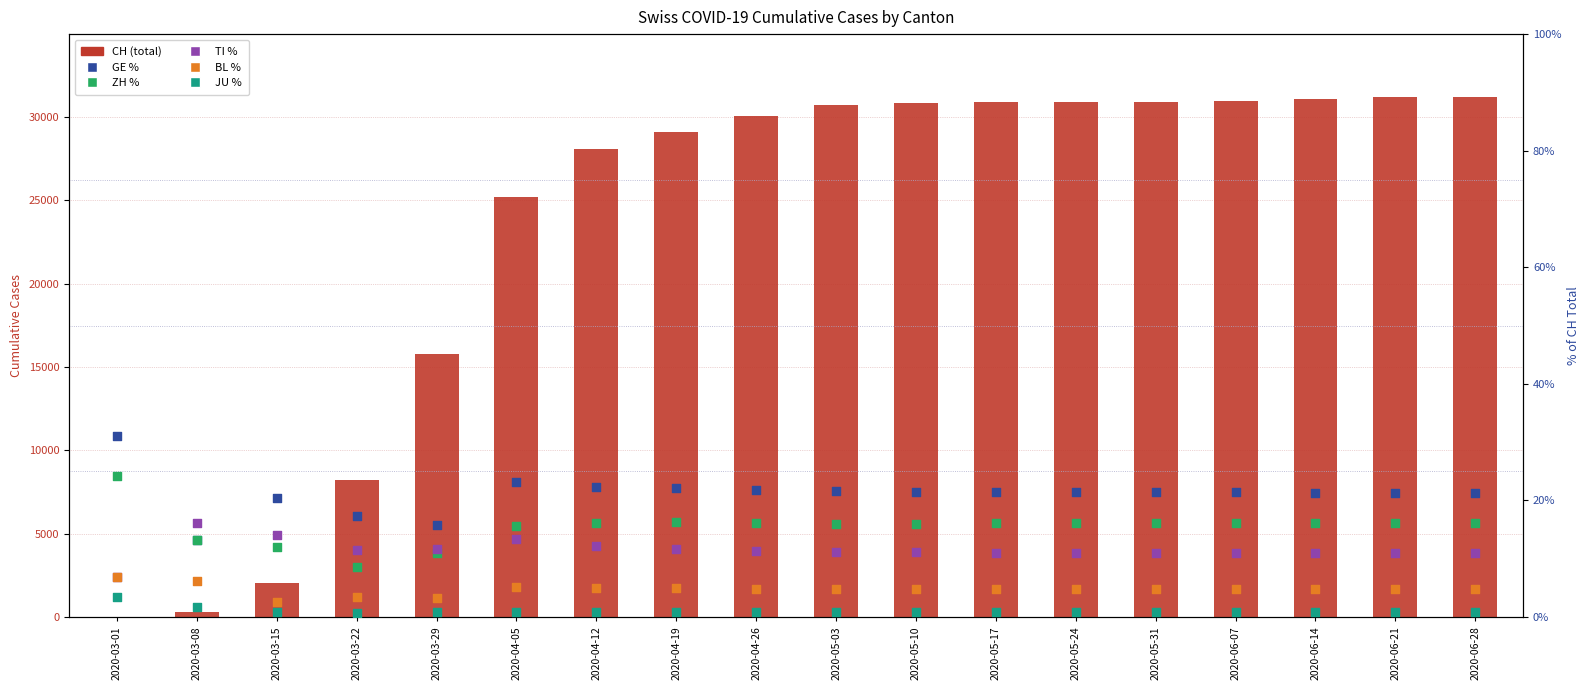

What are all the series names shown in the legend?

CH, GE %, ZH %, TI %, BL %, JU %